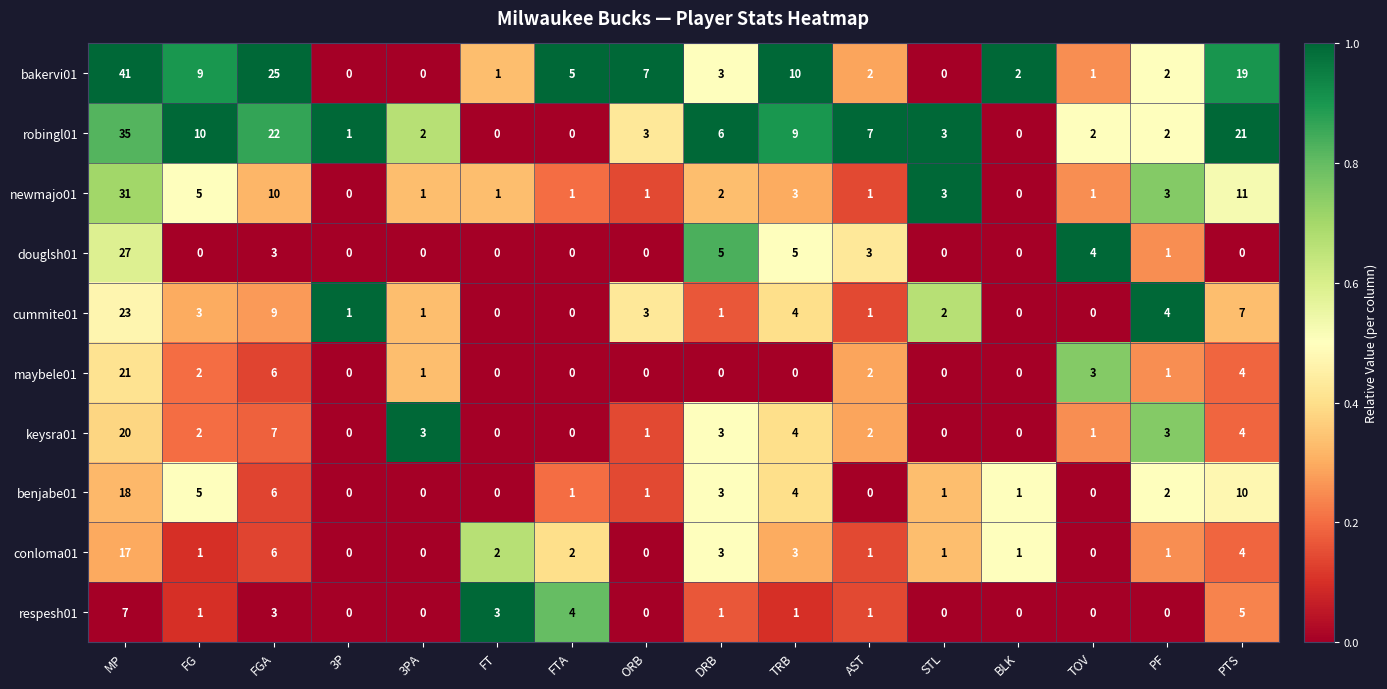

The value of maybele01 at PTS is 7. True or false?

False